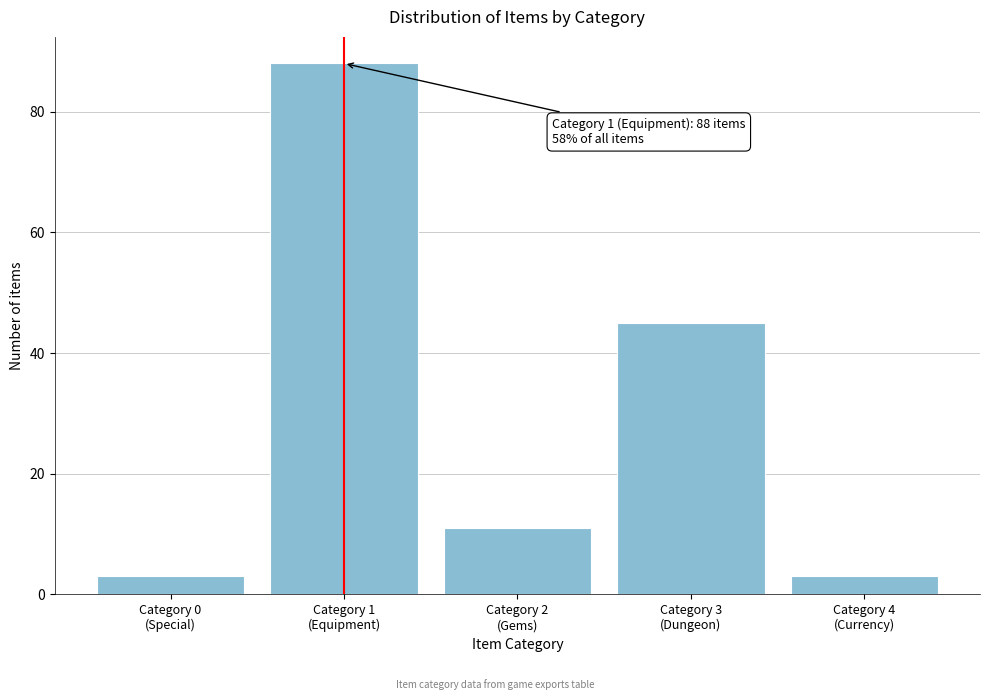

Reading left to right, transcribe all the data shown in this chart.

3	88	11	45	3